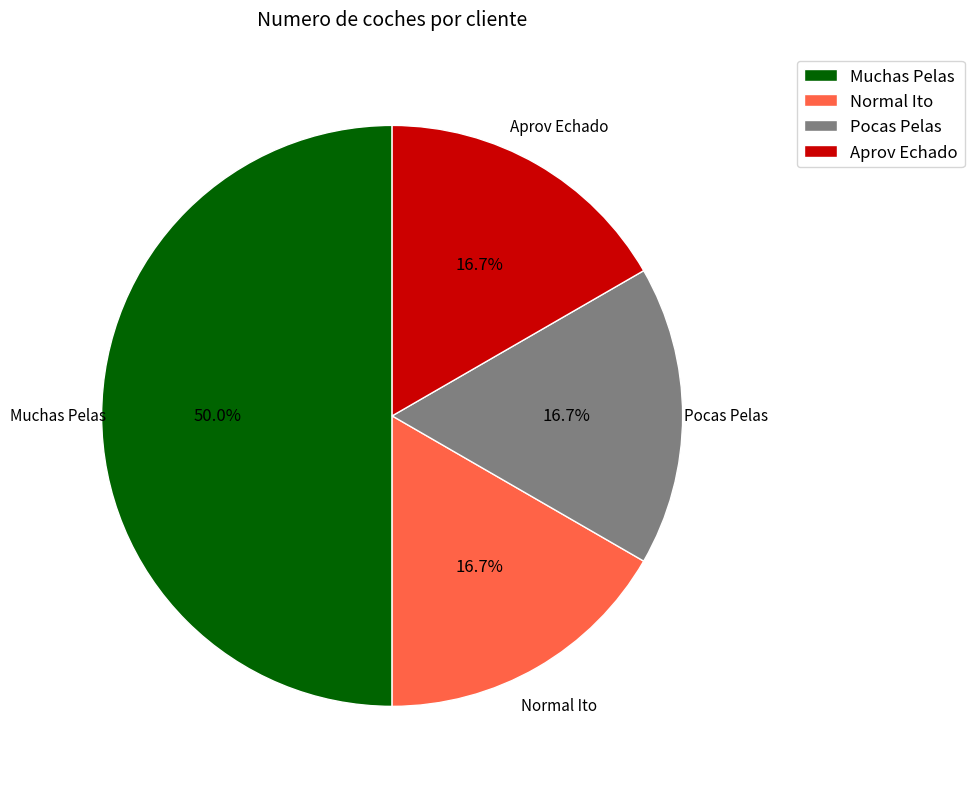

Is Aprov Echado the majority of the pie?

No